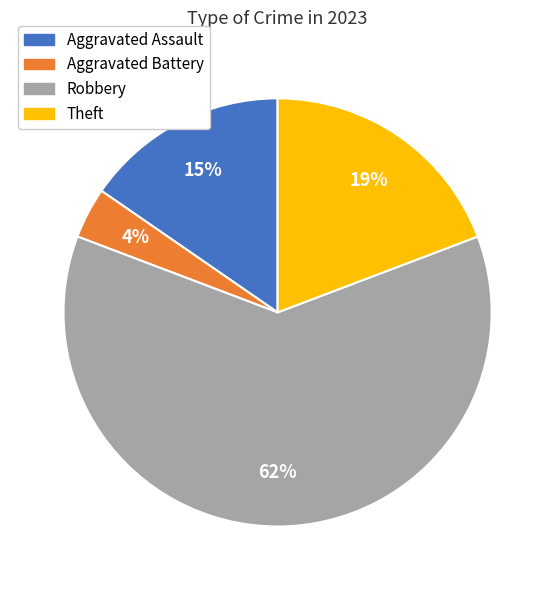

Is the sum of Aggravated Assault and Theft greater than half?

No